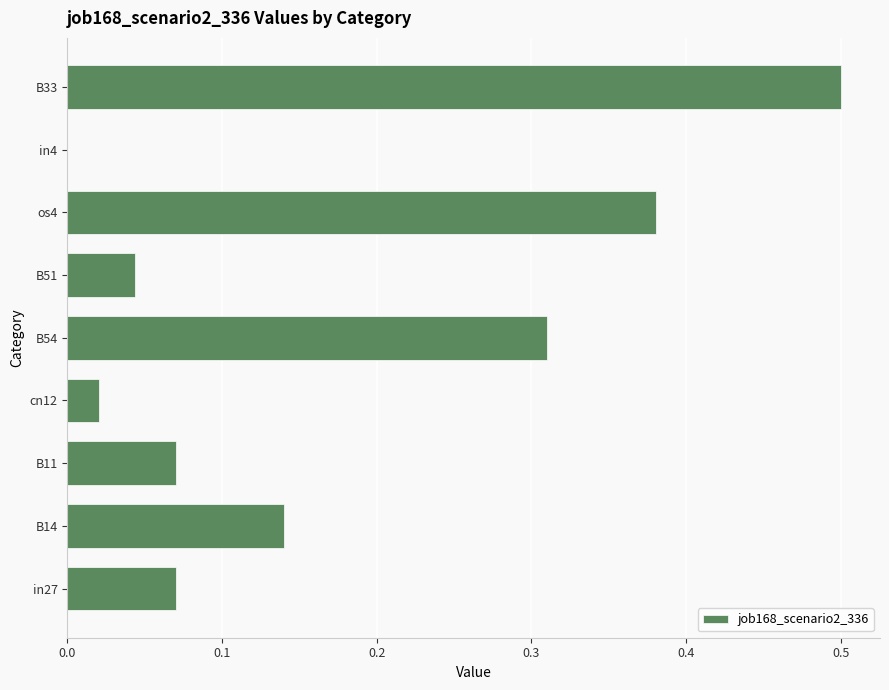

What is the sum of all values?

1.5